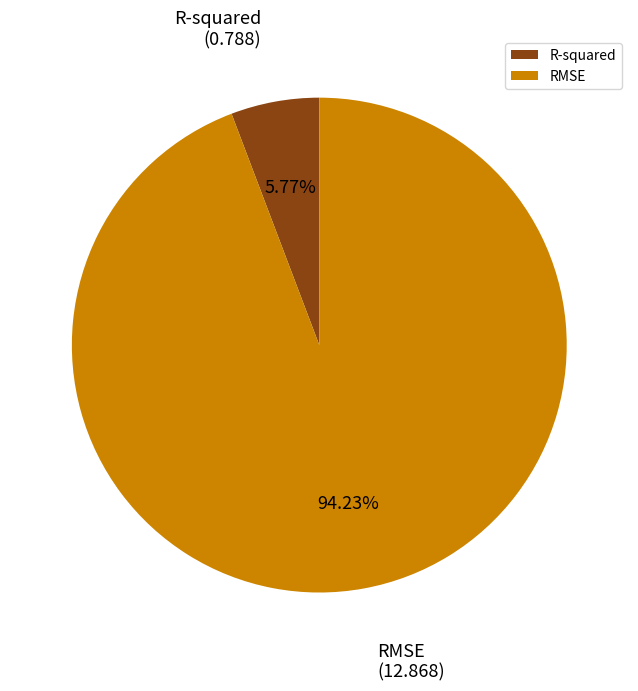

How many slices are in this pie chart?

2